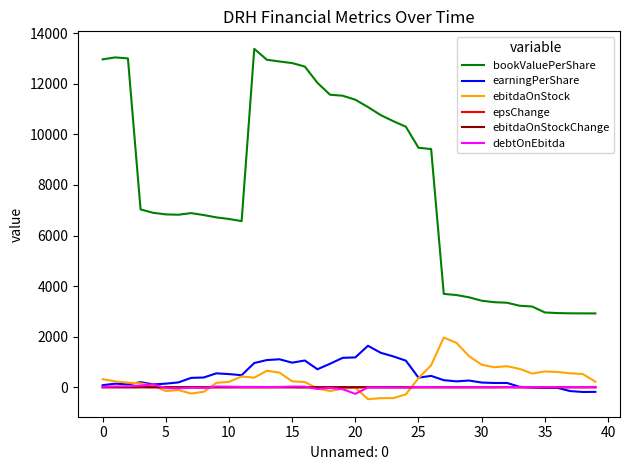

True or false: bookValuePerShare and earningPerShare intersect in this chart.

False